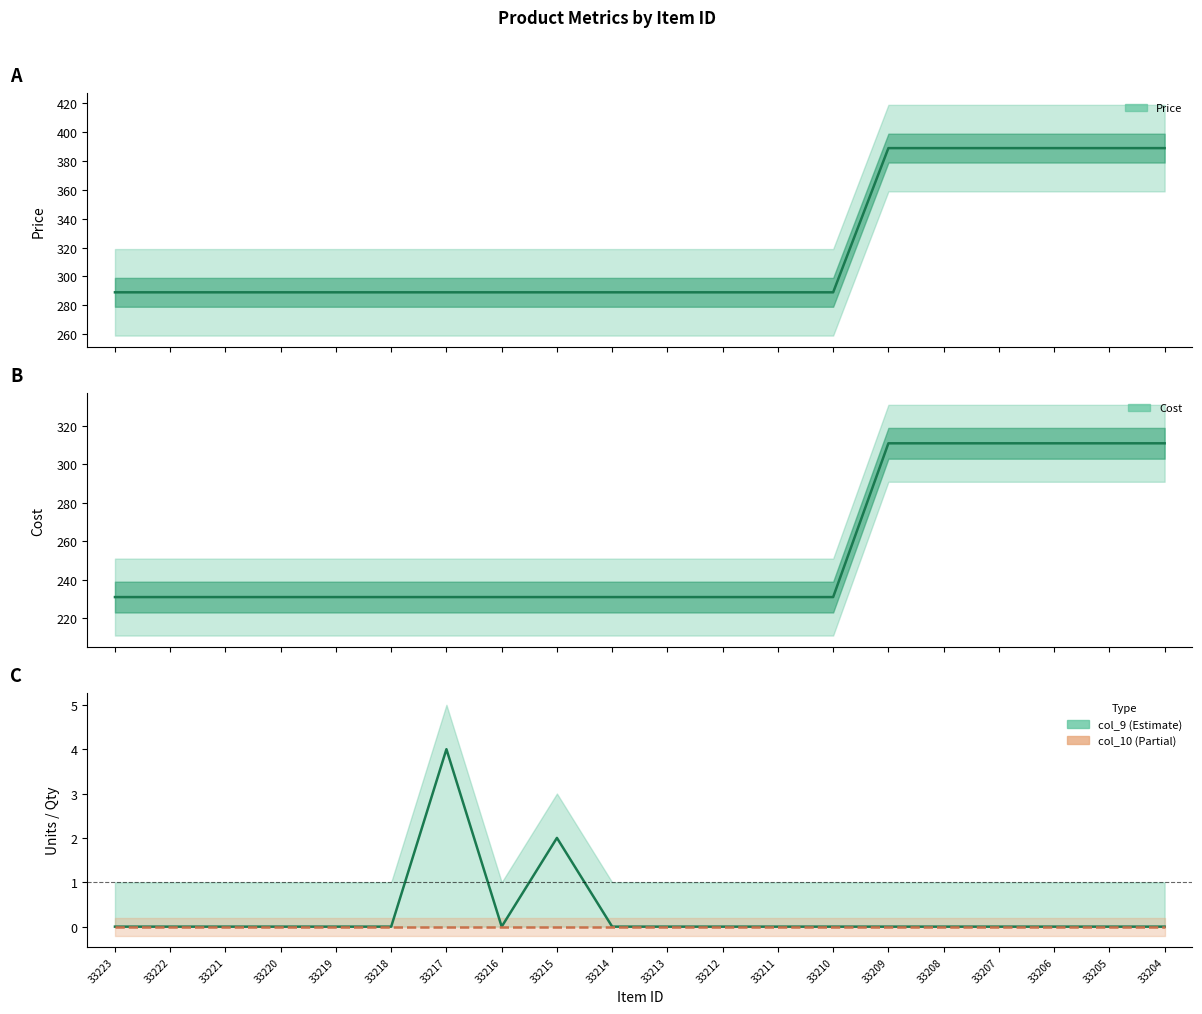

Is the value of Cost at 33219 greater than the value of Price at 33213?

No